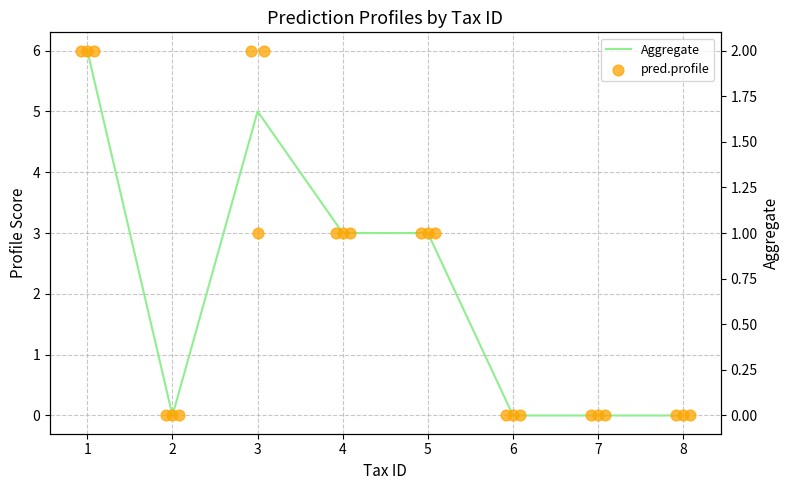

At how many categories does at least one series exceed 1?

4